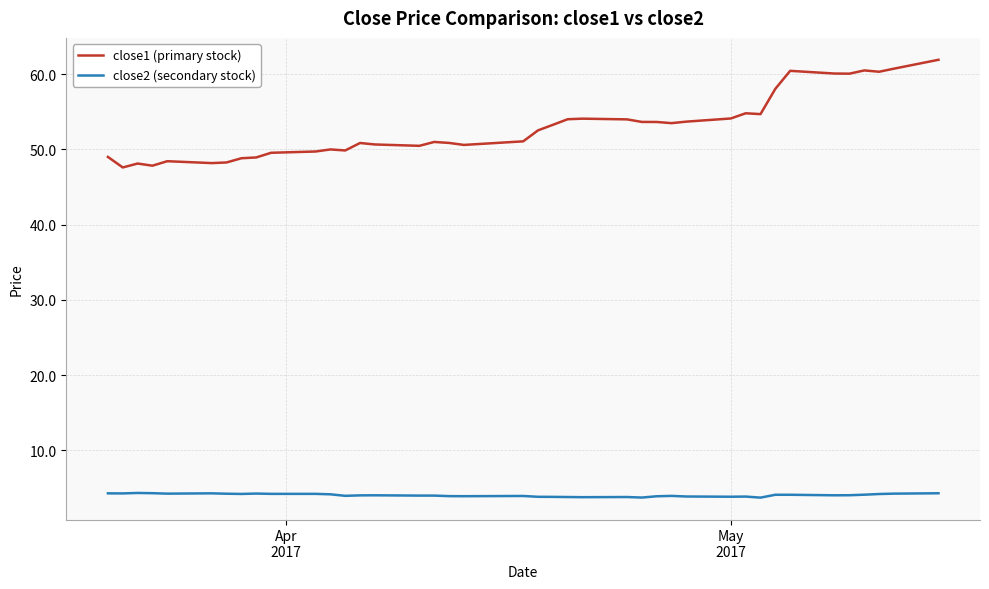

Which series has the widest spread of values?

close1 (primary stock)